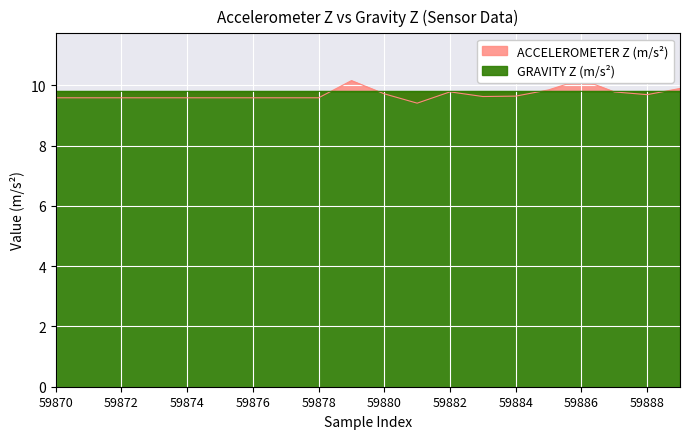

What is the sum of all GRAVITY Z (m/s²) values?

196.1